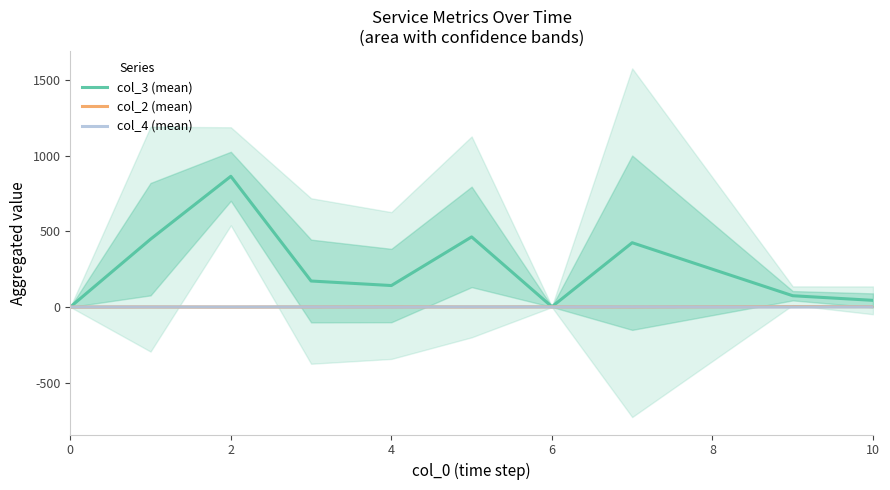

Is the value of col_4 (mean) at 7 greater than the value of col_3 (mean) at 10?

No